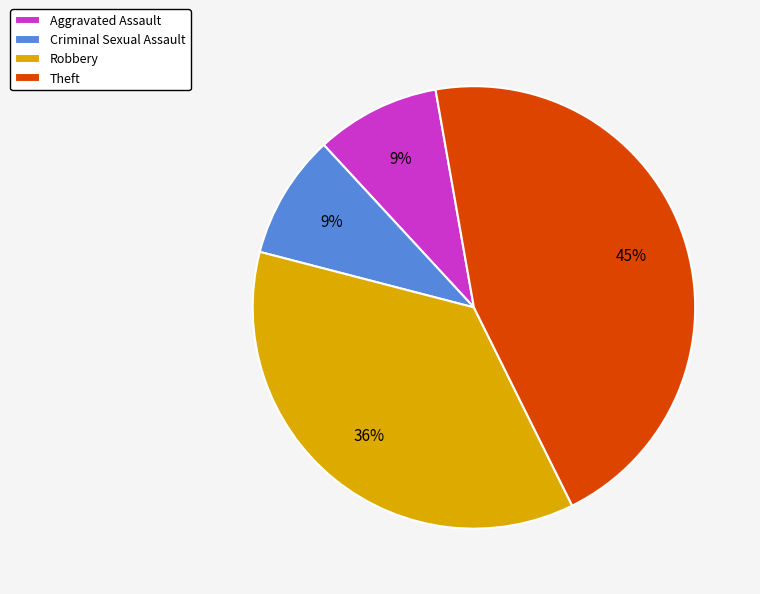

What percentage is the Robbery slice, to the nearest percent?

36%